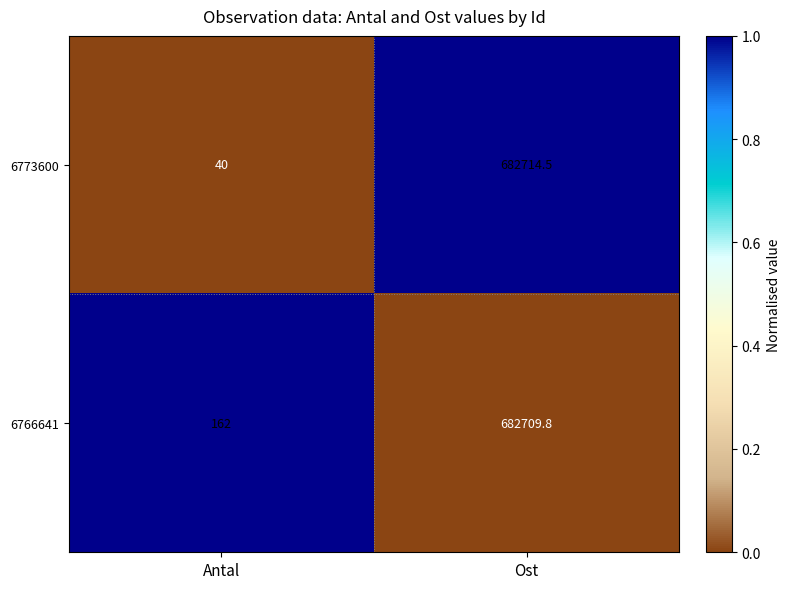

At Antal, list the series in order from largest to smallest.

6766641, 6773600